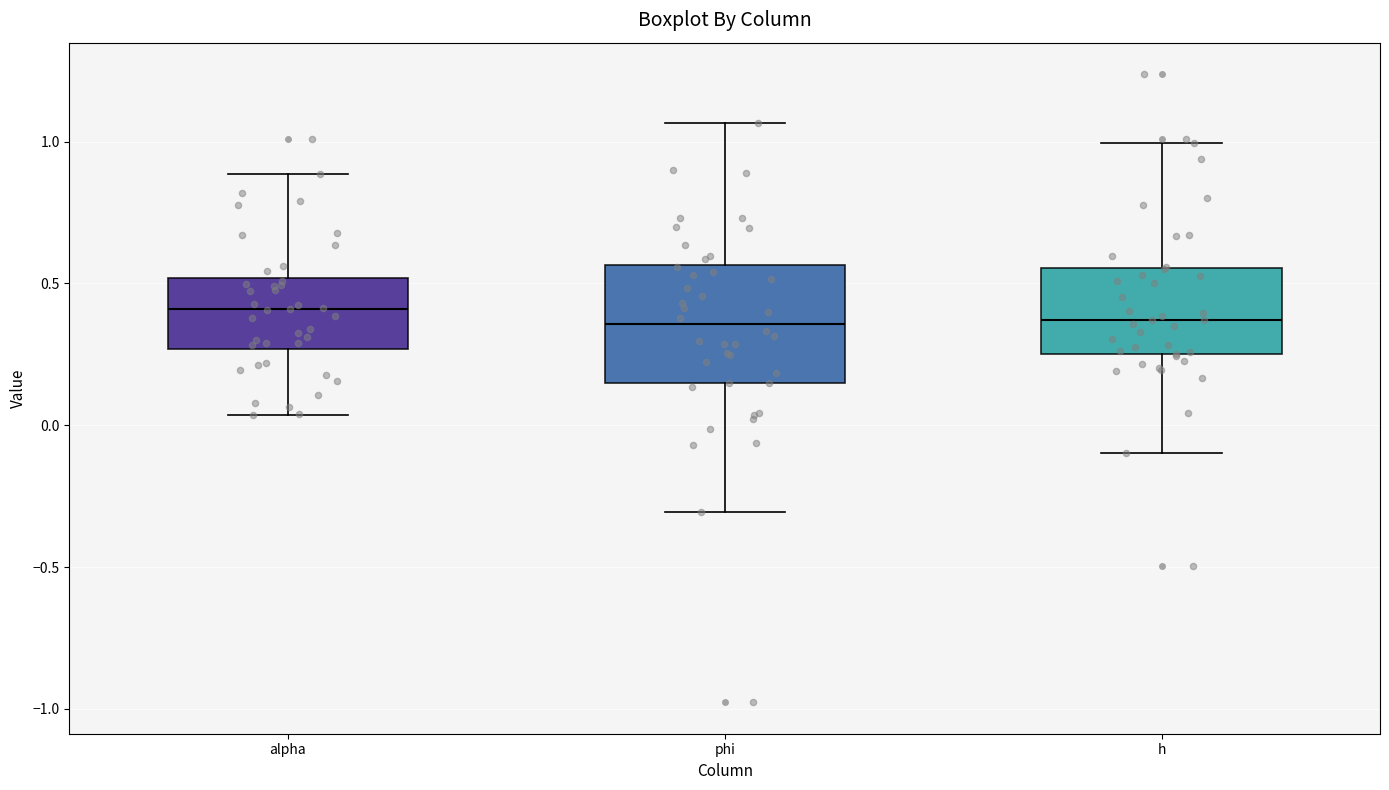

Reading left to right, transcribe this box plot: for each box, give where its median line is, the range the box spans, and where its two whiskers end, as read against the y-axis. The values are not printed on the chart, so give them approximately, as read against the axis.

alpha: median 0.40, box 0.25 to 0.50, whiskers 0.05 to 0.90
phi: median 0.35, box 0.15 to 0.55, whiskers -0.30 to 1.05
h: median 0.35, box 0.25 to 0.55, whiskers -0.10 to 1.00